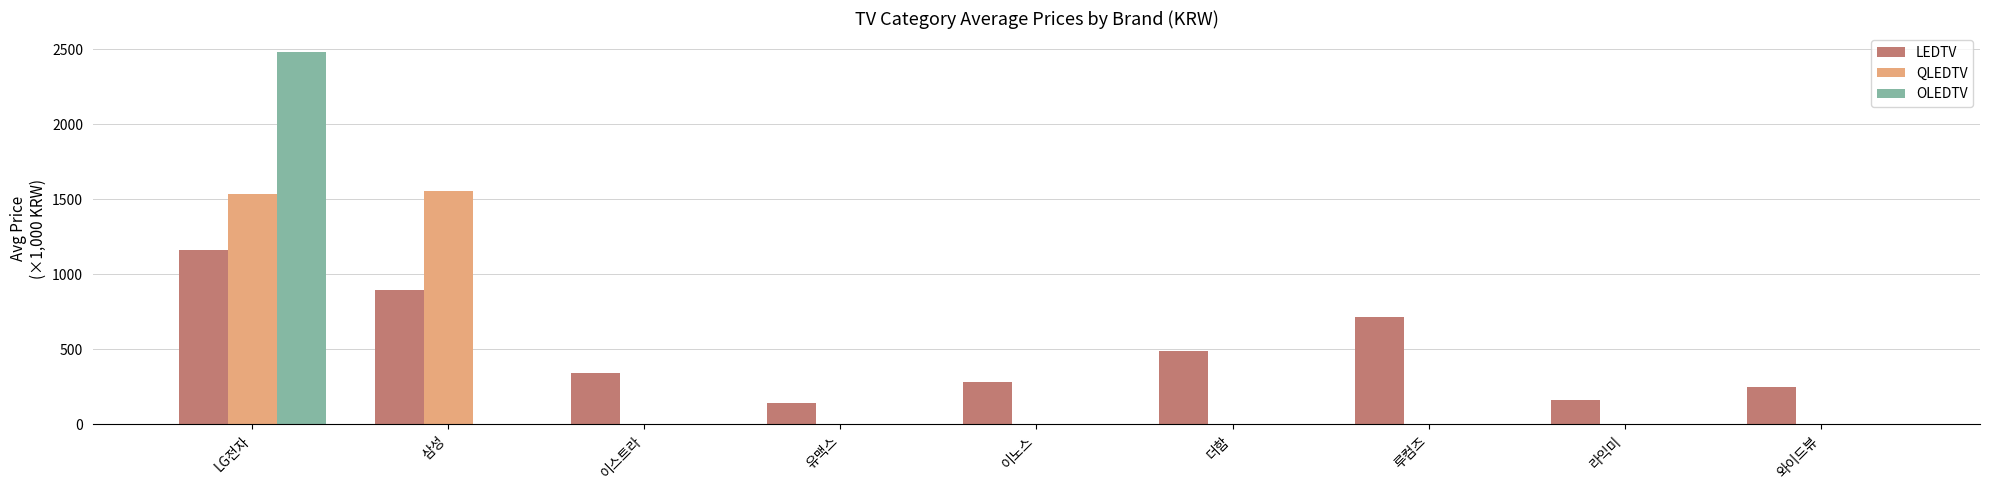

What is the difference between the LEDTV values at 더함 and 유맥스?

348.7